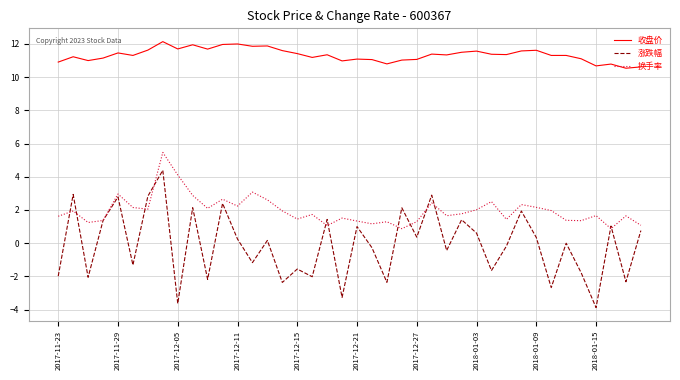

What is the lowest value of the 换手率 series?

0.9